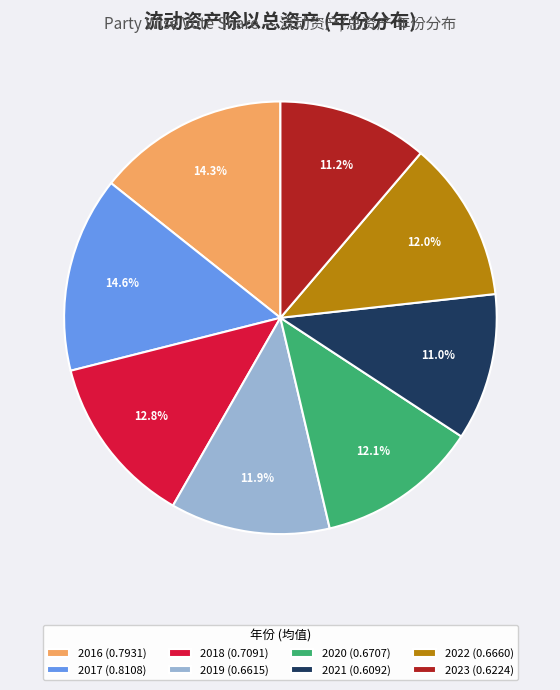

Does 2017 (0.8108) account for over 50% of the chart?

No